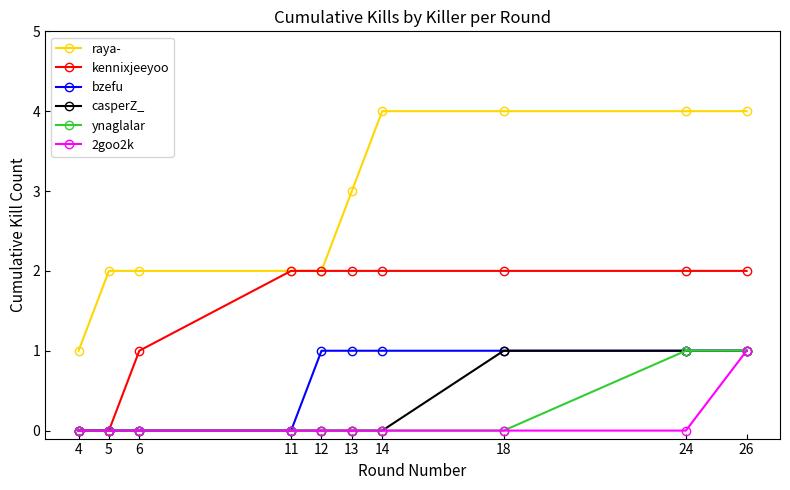

What is the greatest value displayed?

4